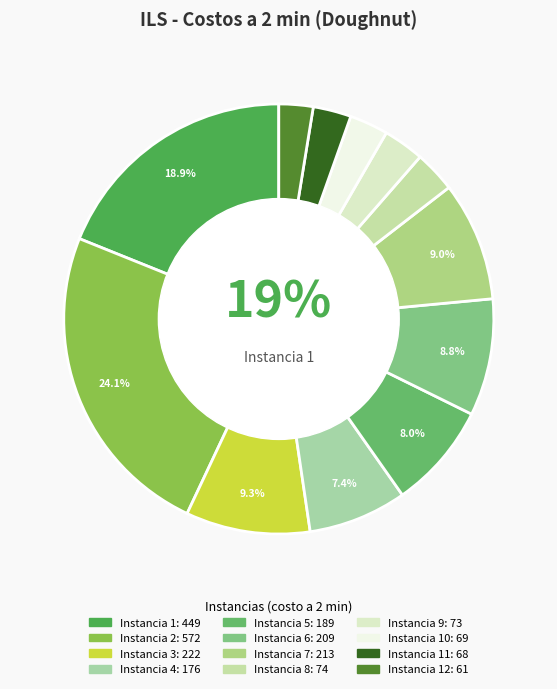

Does any single category account for the majority?

No